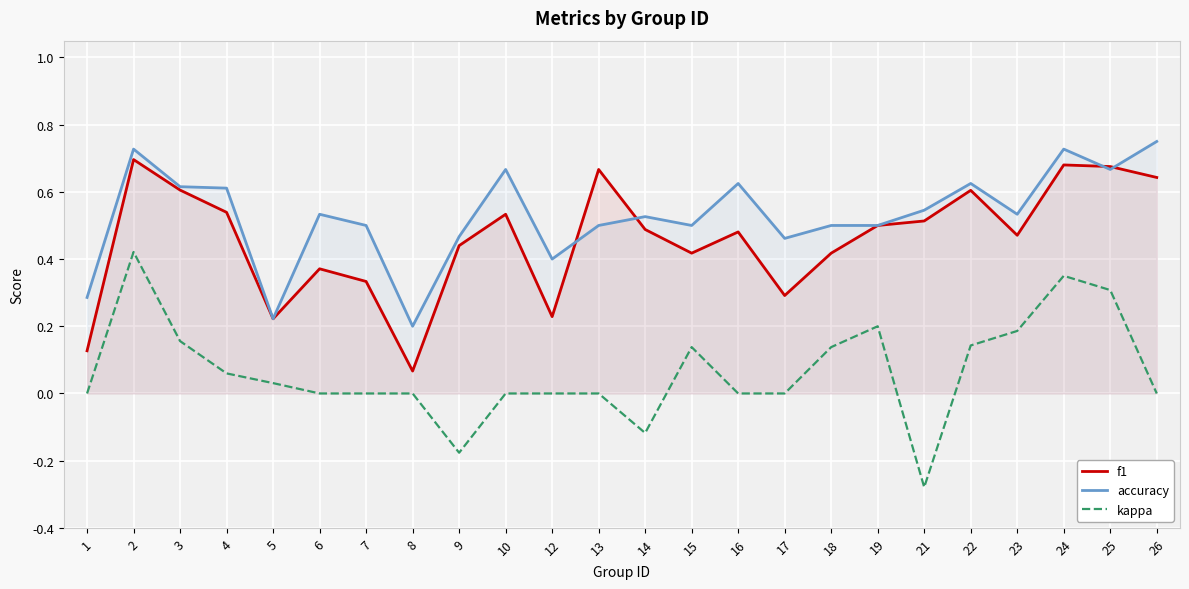

True or false: f1 and kappa intersect in this chart.

False